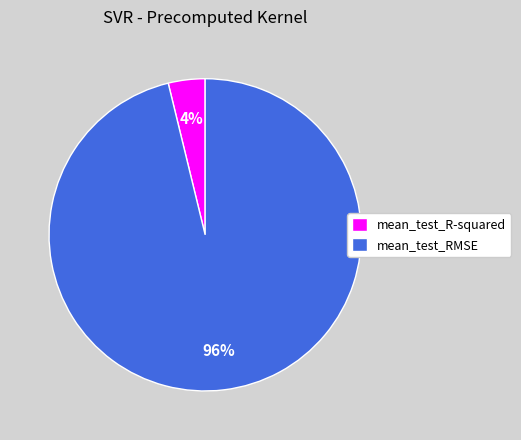

Do mean_test_R-squared and mean_test_RMSE together represent more than half of the pie?

Yes